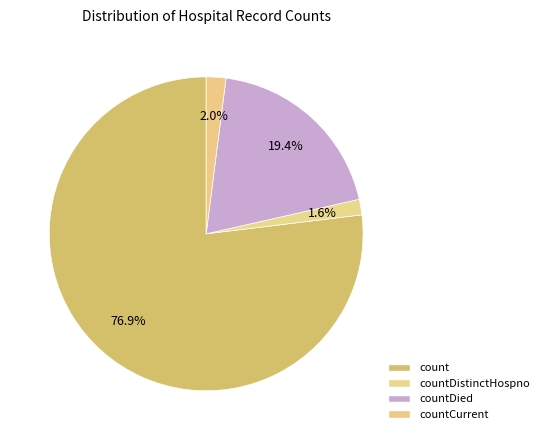

To the nearest percent, what is the difference between the largest and smallest slice percentages?

75%